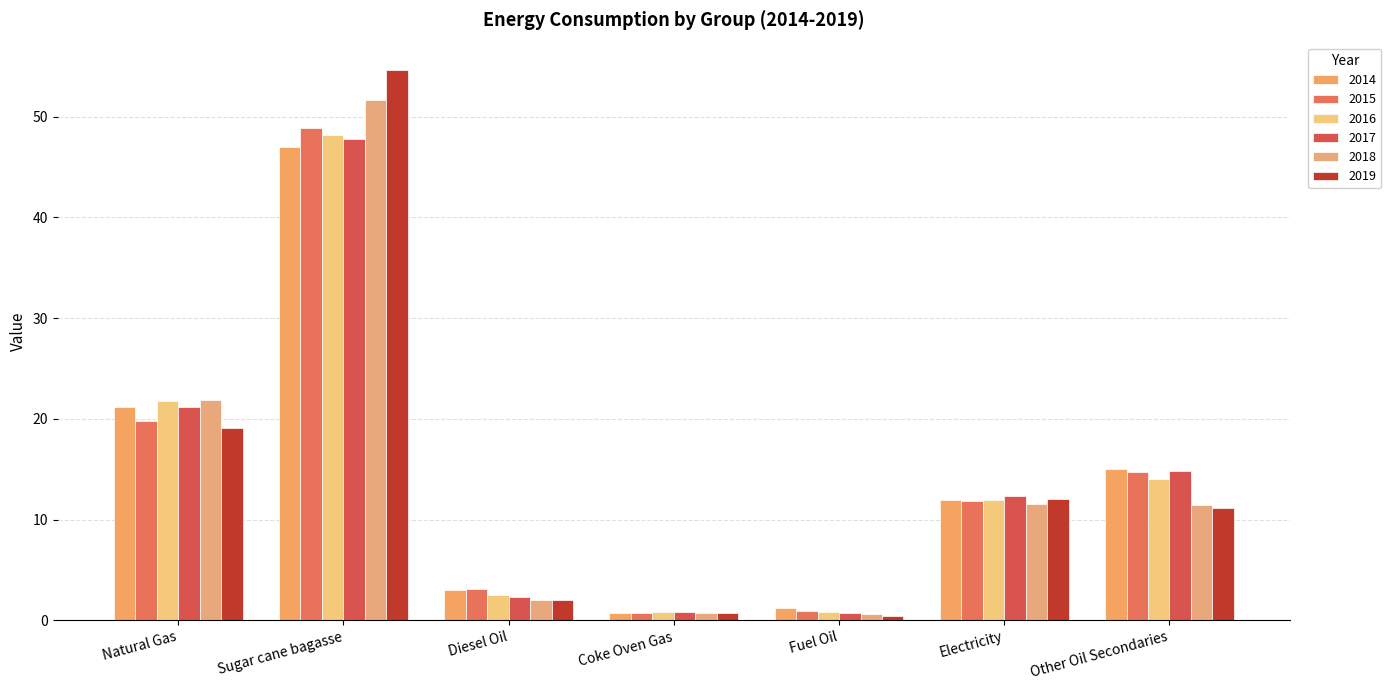

Does the chart contain stacked bars?

No